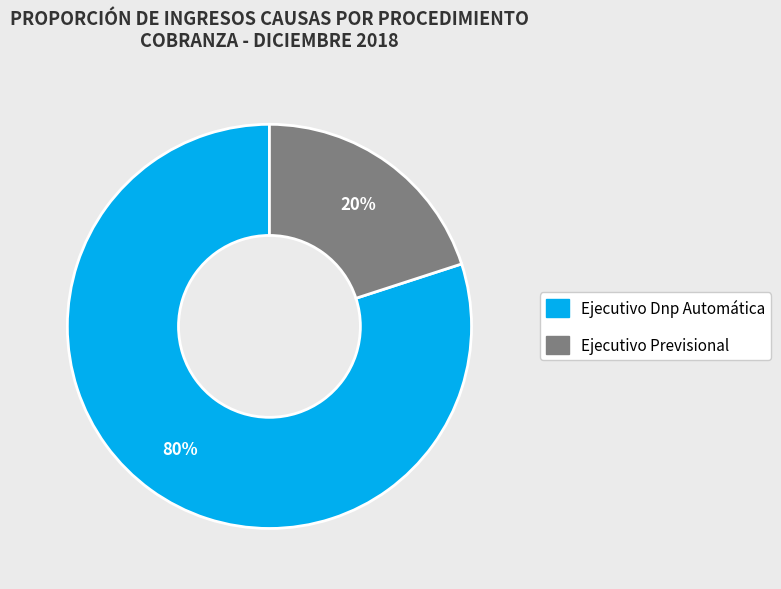

True or false: Ejecutivo Dnp Automática accounts for 80% of the total.

True